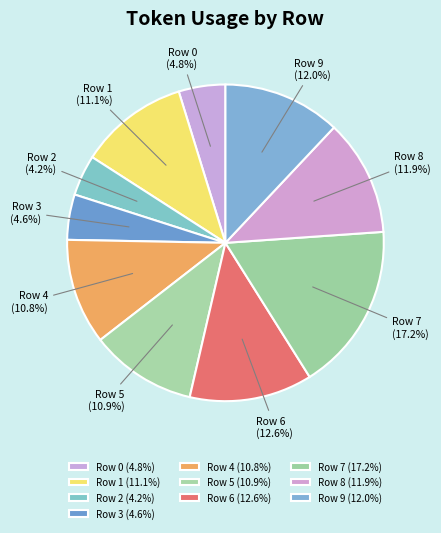

Do Row 3 and Row 0 together represent more than half of the pie?

No